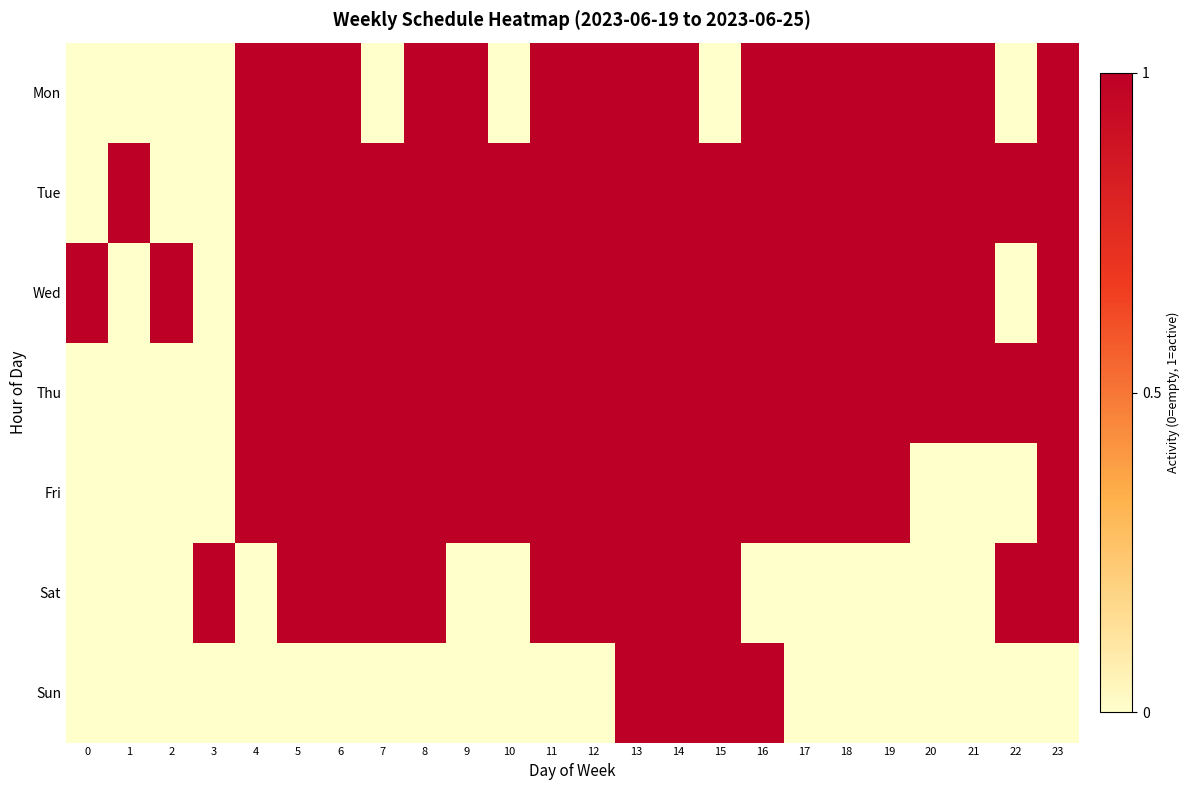

What is the total value across all series at 11?

6